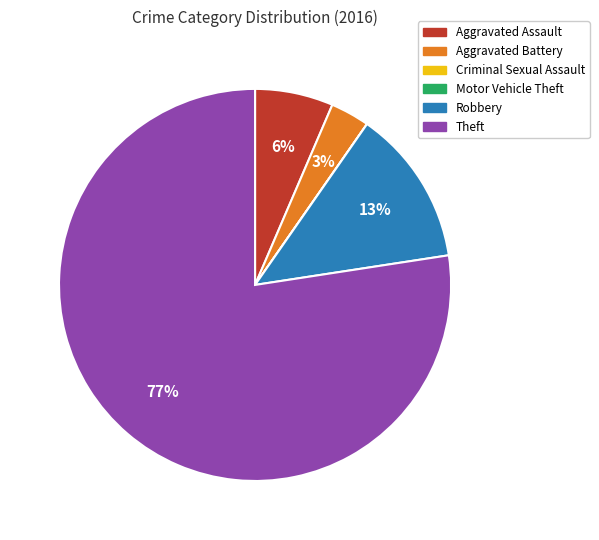

Is it true that Robbery is 13% of the pie?

True